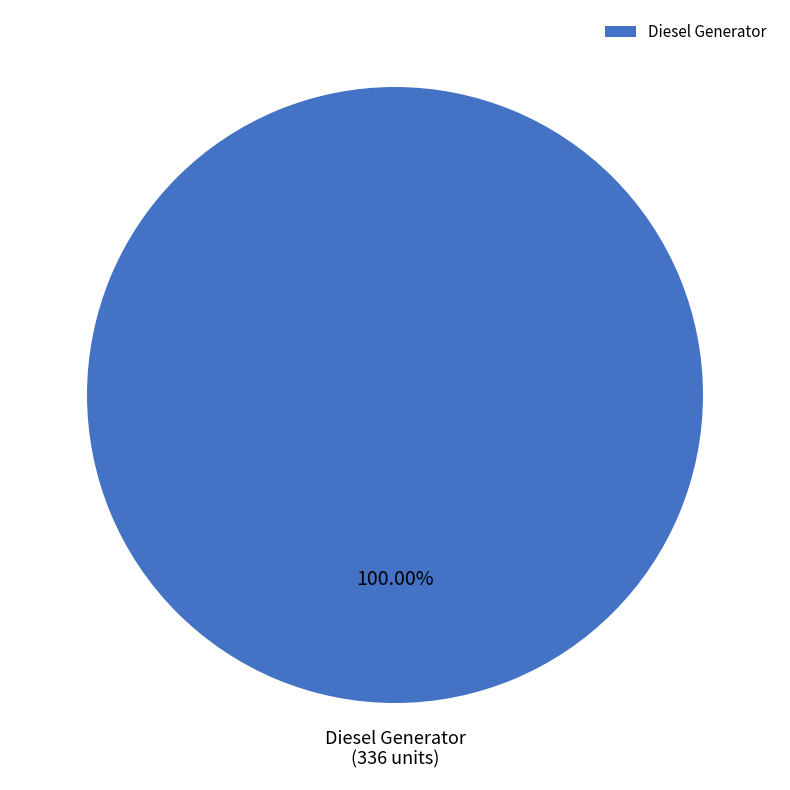

Does any single category account for the majority?

Yes